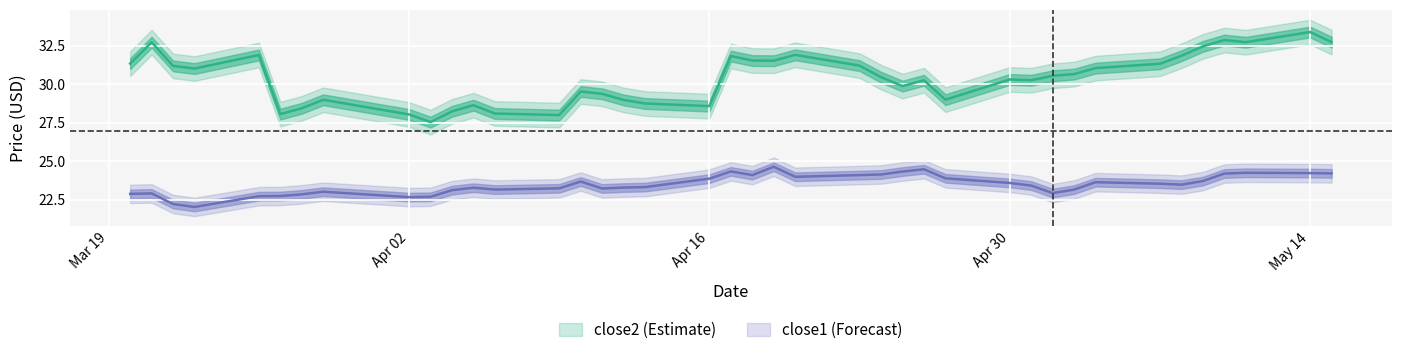

What is the difference between the second highest and minimum values in the close1 series?

2.4